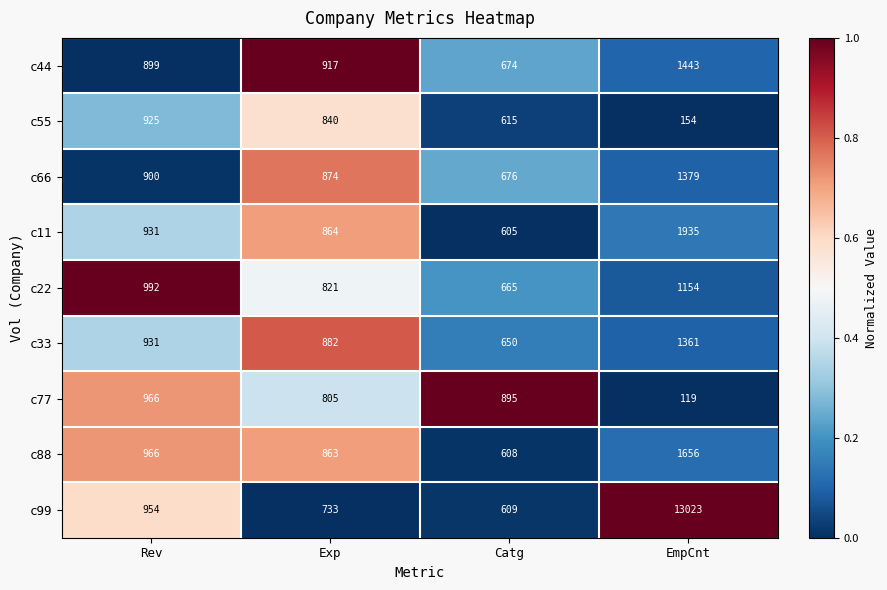

What is the spread (max minus min) of values at Exp?

184